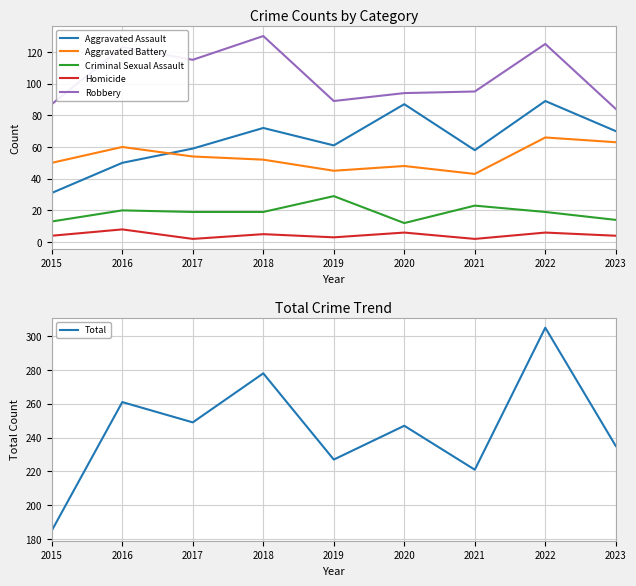

What is the difference between the second highest and minimum values in the Total series?

93